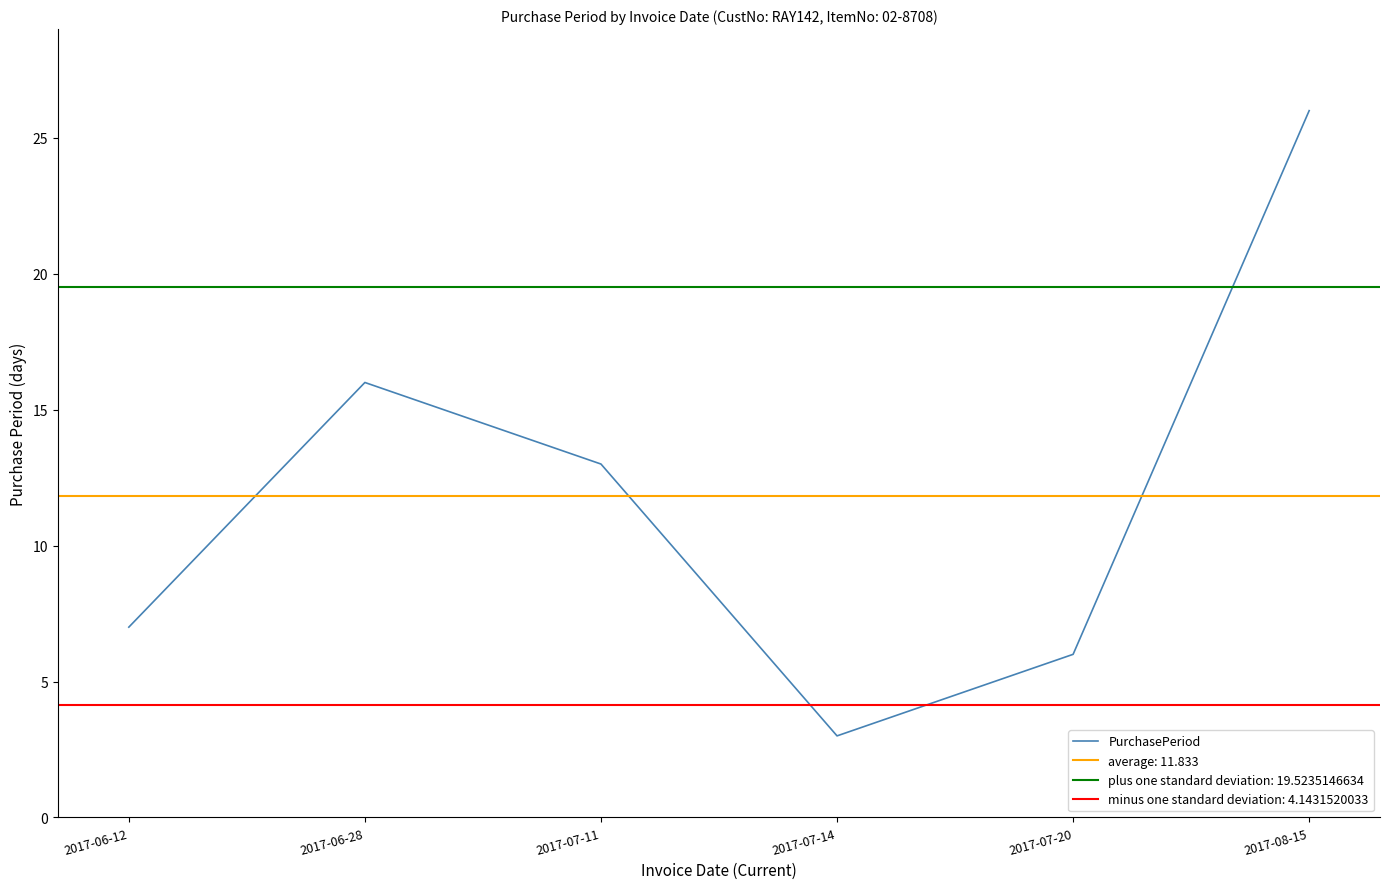

Where is the data nearest to the value 14?

2017-07-11